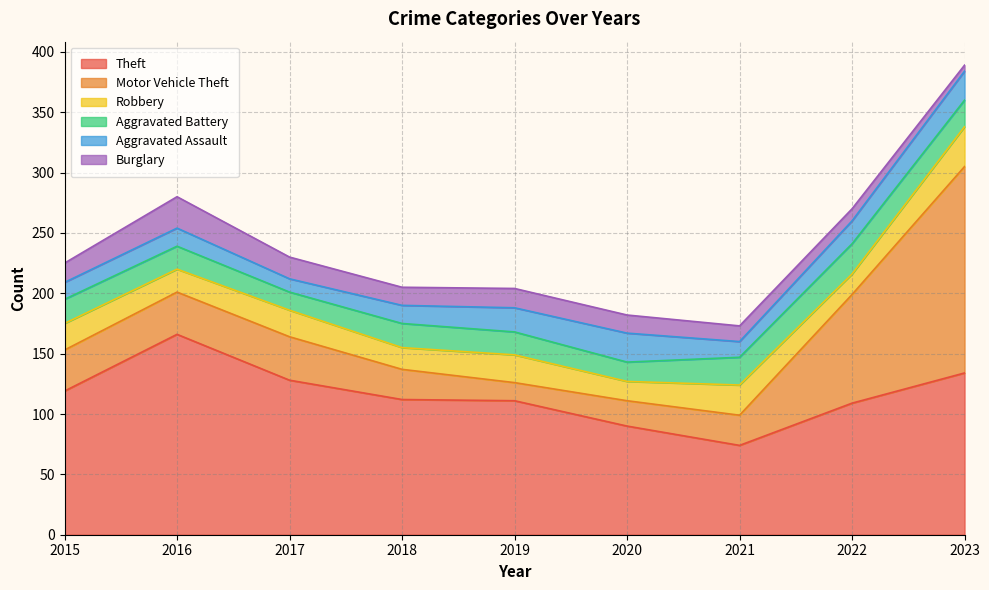

How many interior local peaks does the Aggravated Assault series have?

2